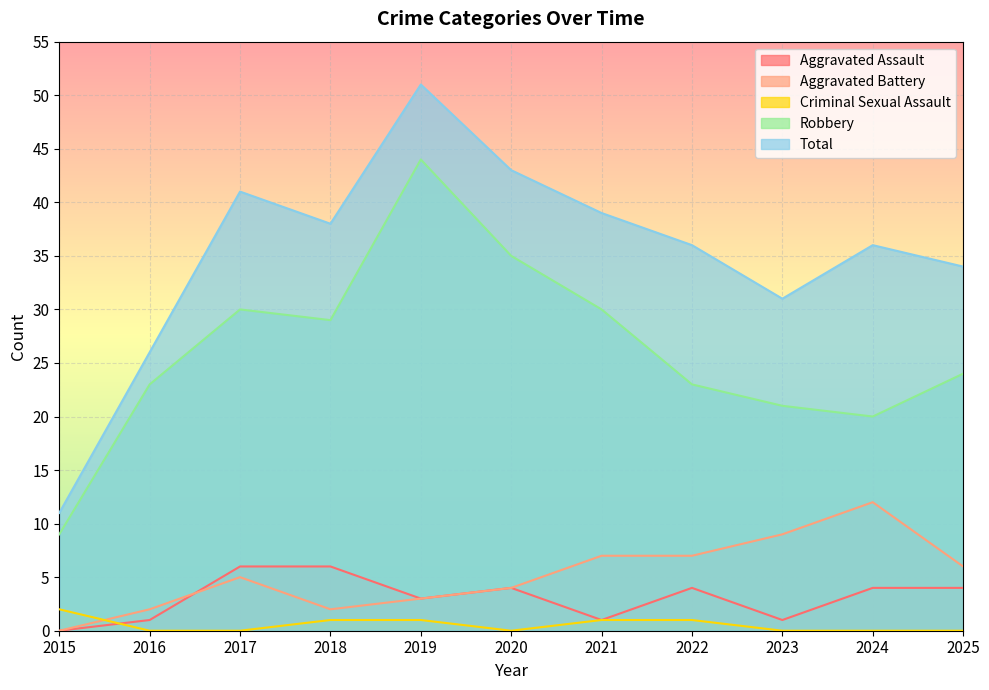

How many lines are shown in the chart?

5